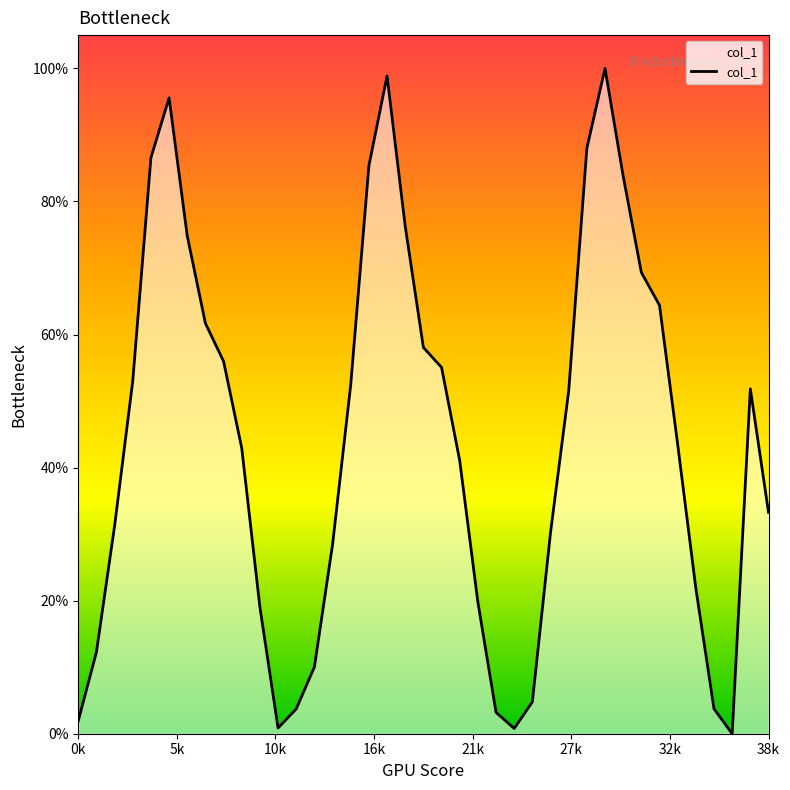

The chart shows a value of 0.0 at 25. True or false?

False